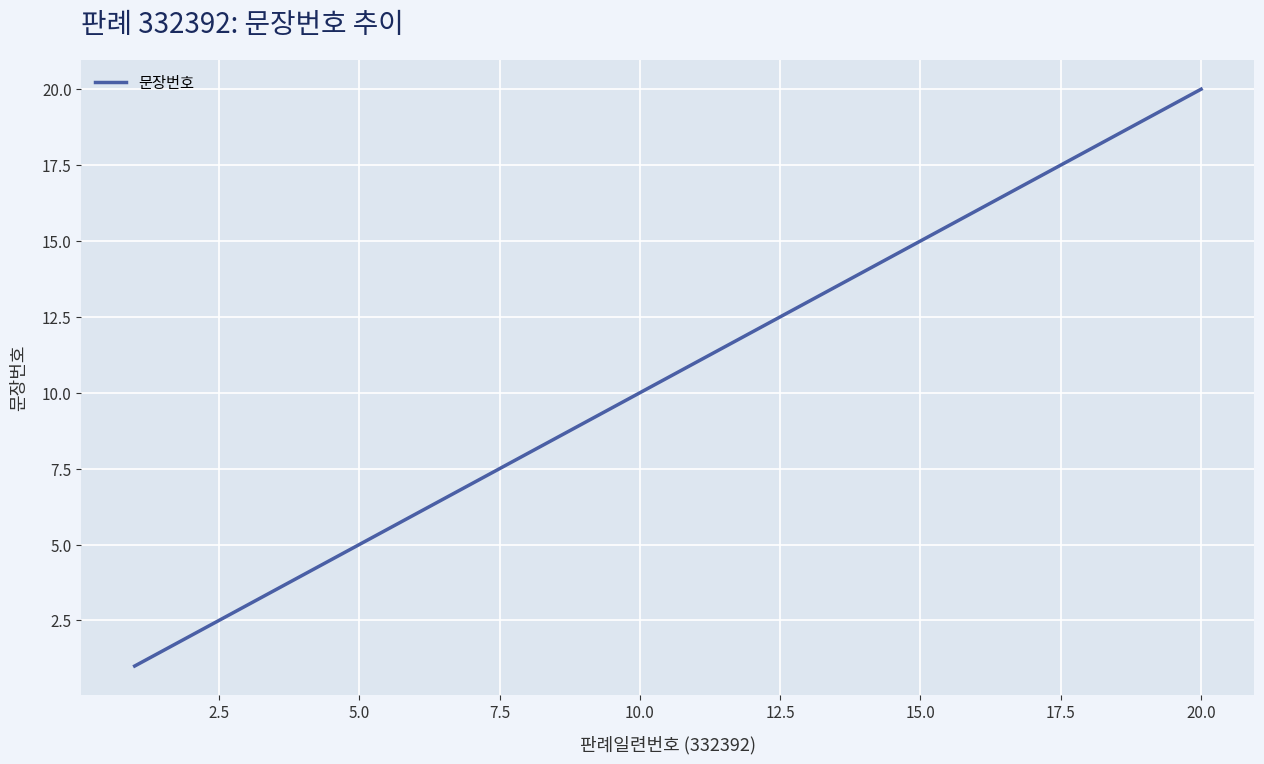

What is the greatest value displayed?

20